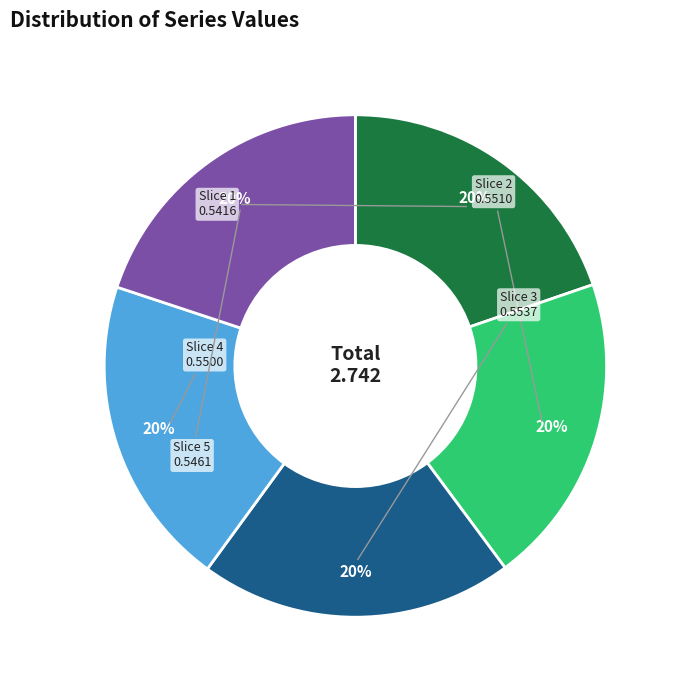

To the nearest percent, what is the average slice percentage?

20%